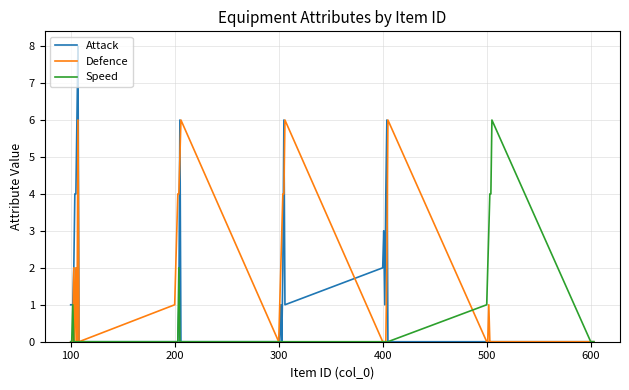

True or false: Speed has more than 1 points higher than both neighbors.

True